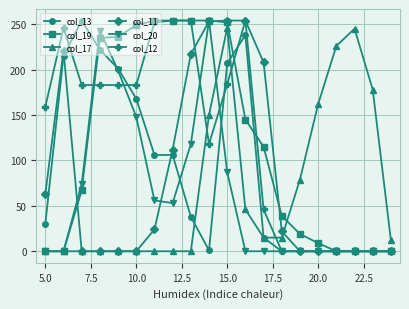

True or false: col_17 and col_12 intersect in this chart.

True